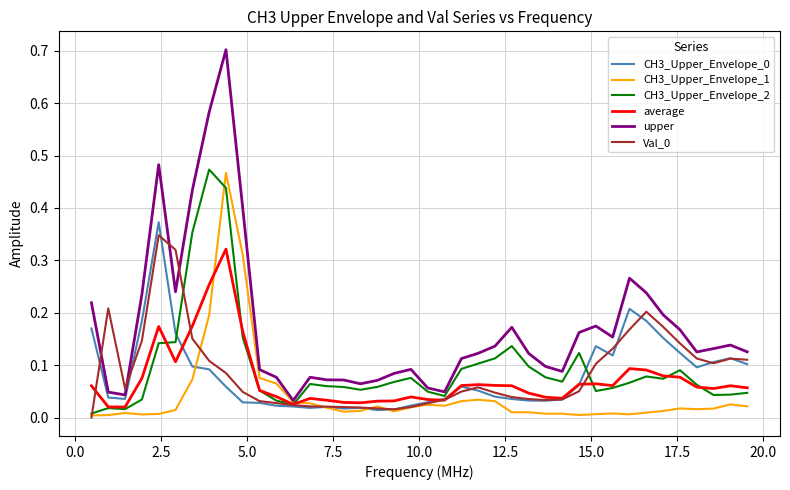

What is the sum of all CH3_Upper_Envelope_2 values?

3.8